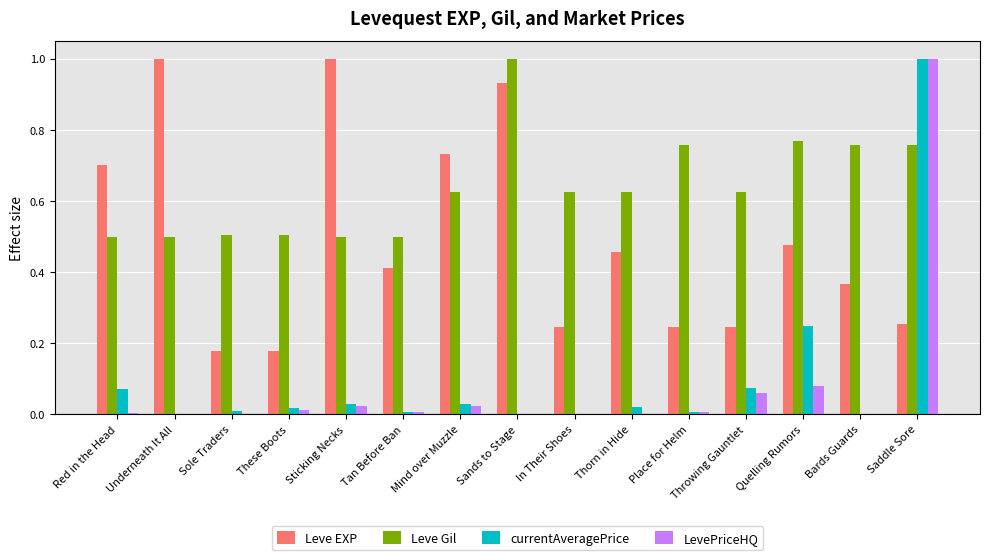

What is the sum of all LevePriceHQ values?

1.2